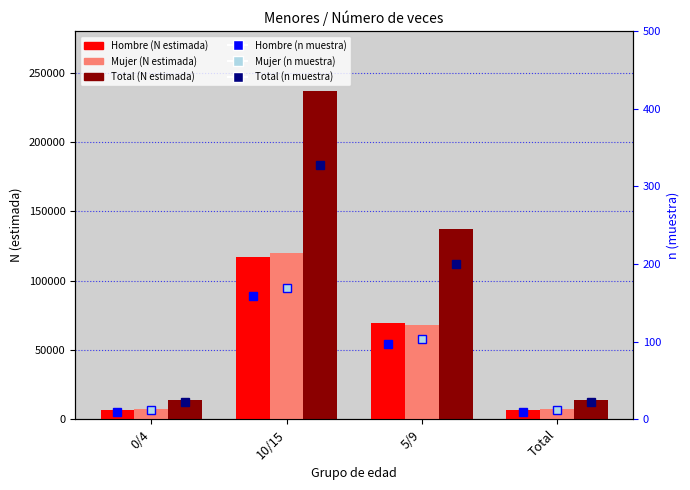

Which series changed the most between 0/4 and 10/15?

Total (N estimada)